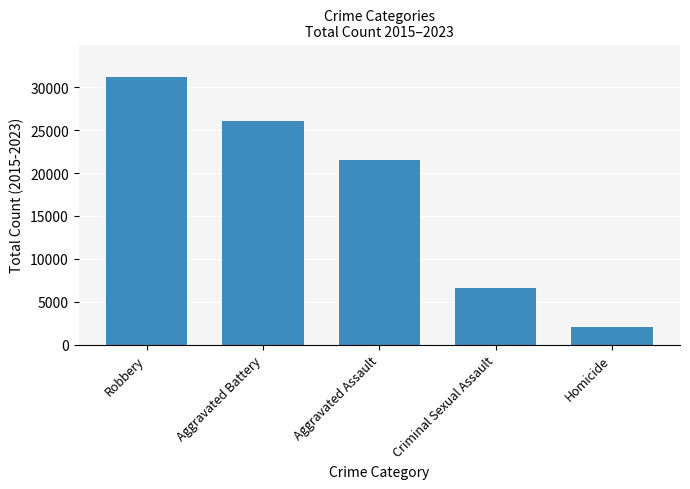

Reading left to right, transcribe all the data shown in this chart.

31246	26053	21546	6612	2101